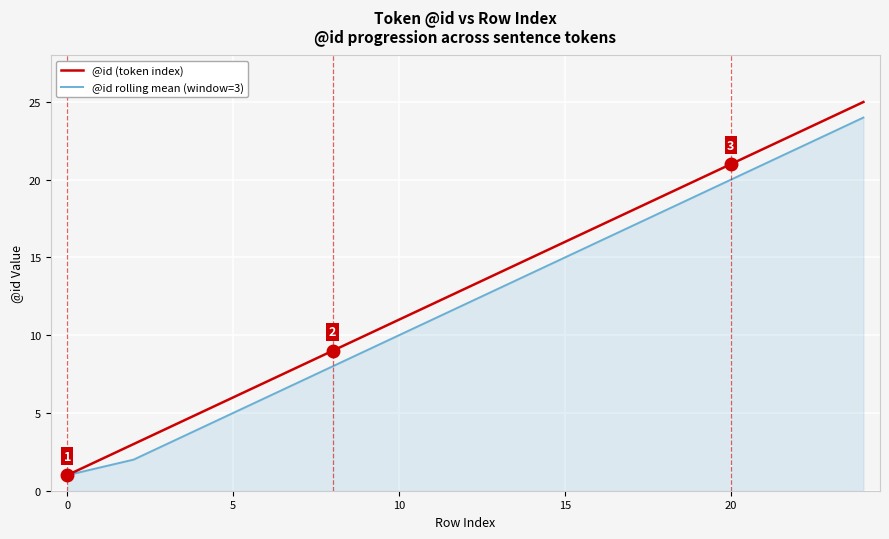

Which series has the widest spread of values?

@id (token index)